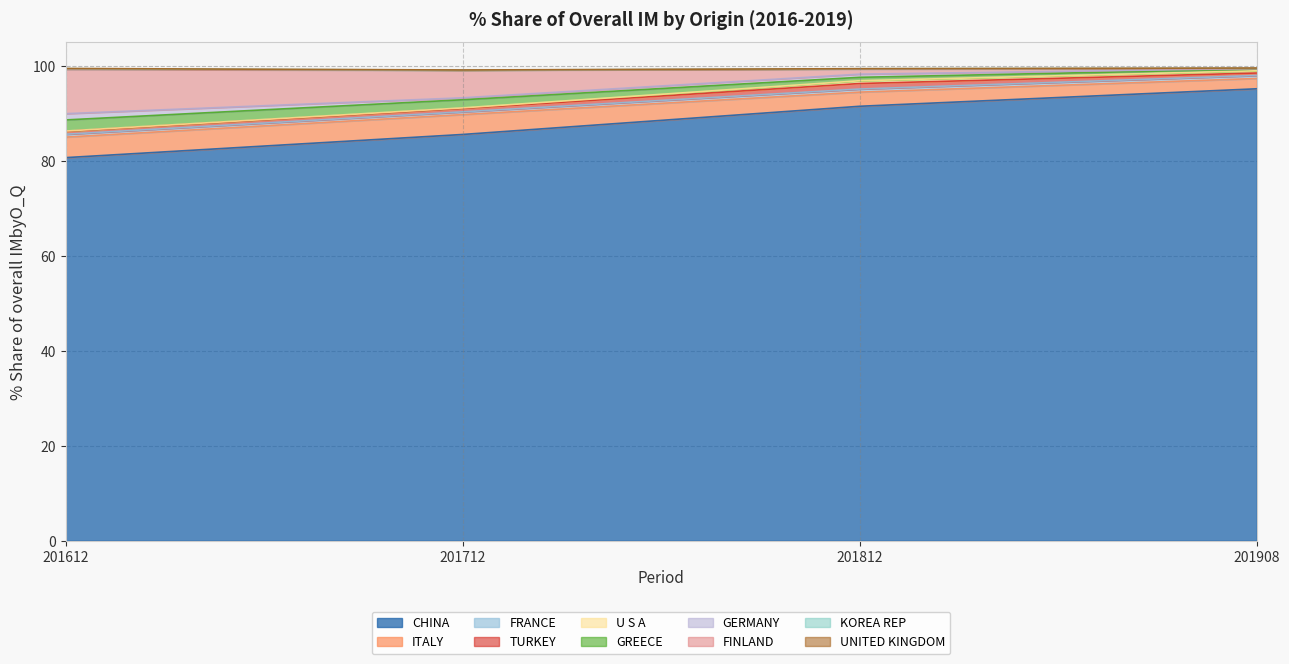

Between TURKEY and U S A, which is larger?

TURKEY